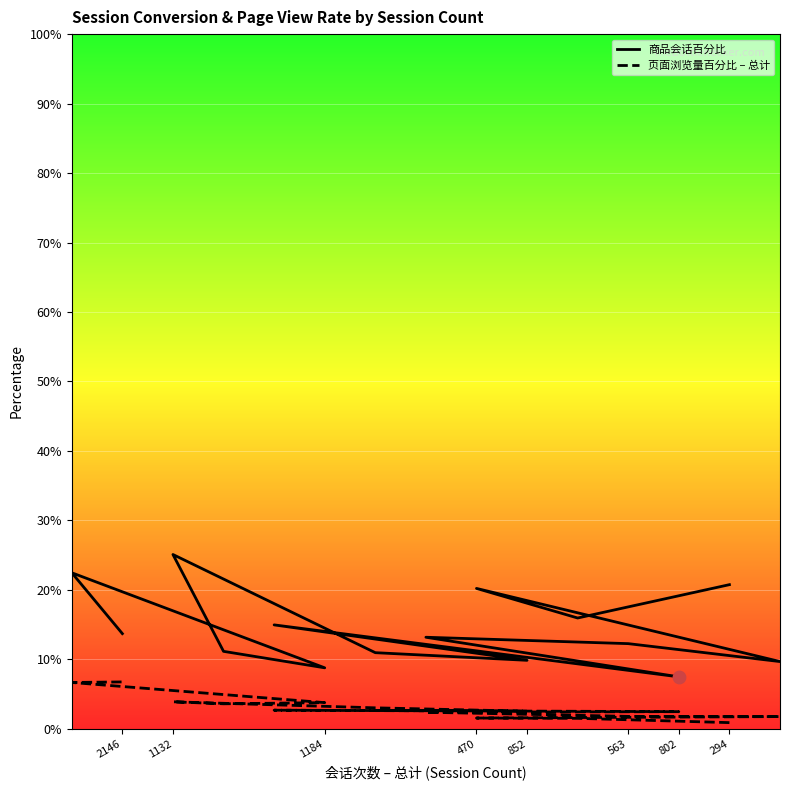

Which series reaches the maximum Y coordinate?

商品会话百分比